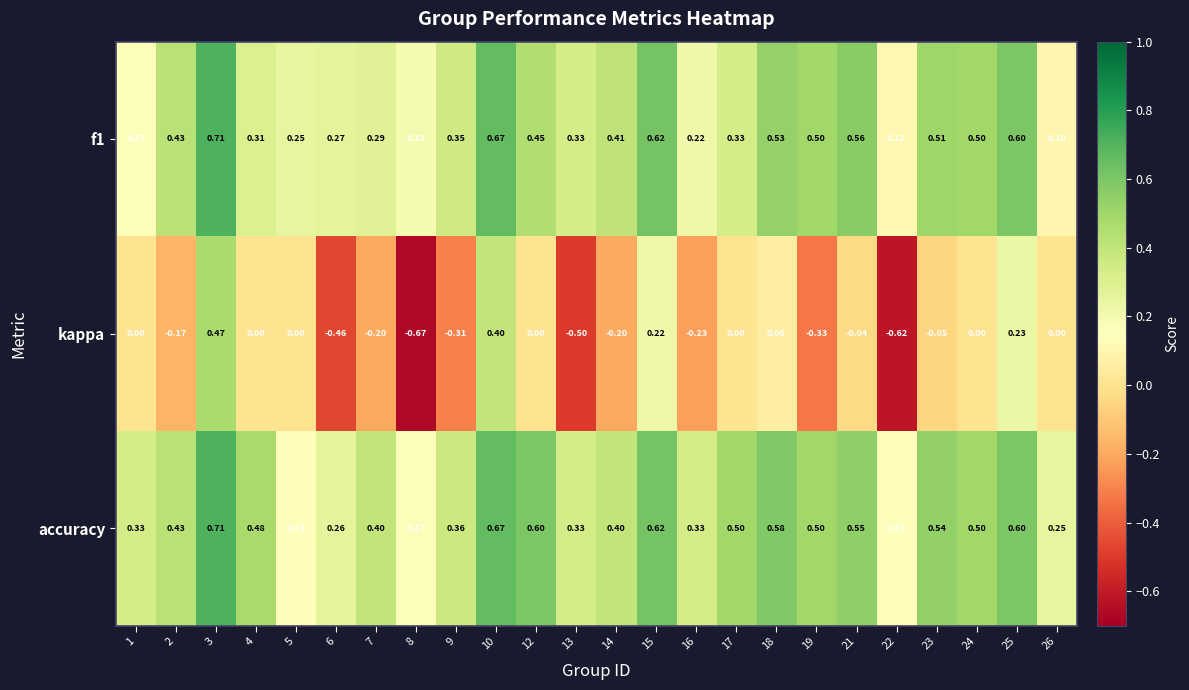

Which series has the largest total across all categories?

accuracy